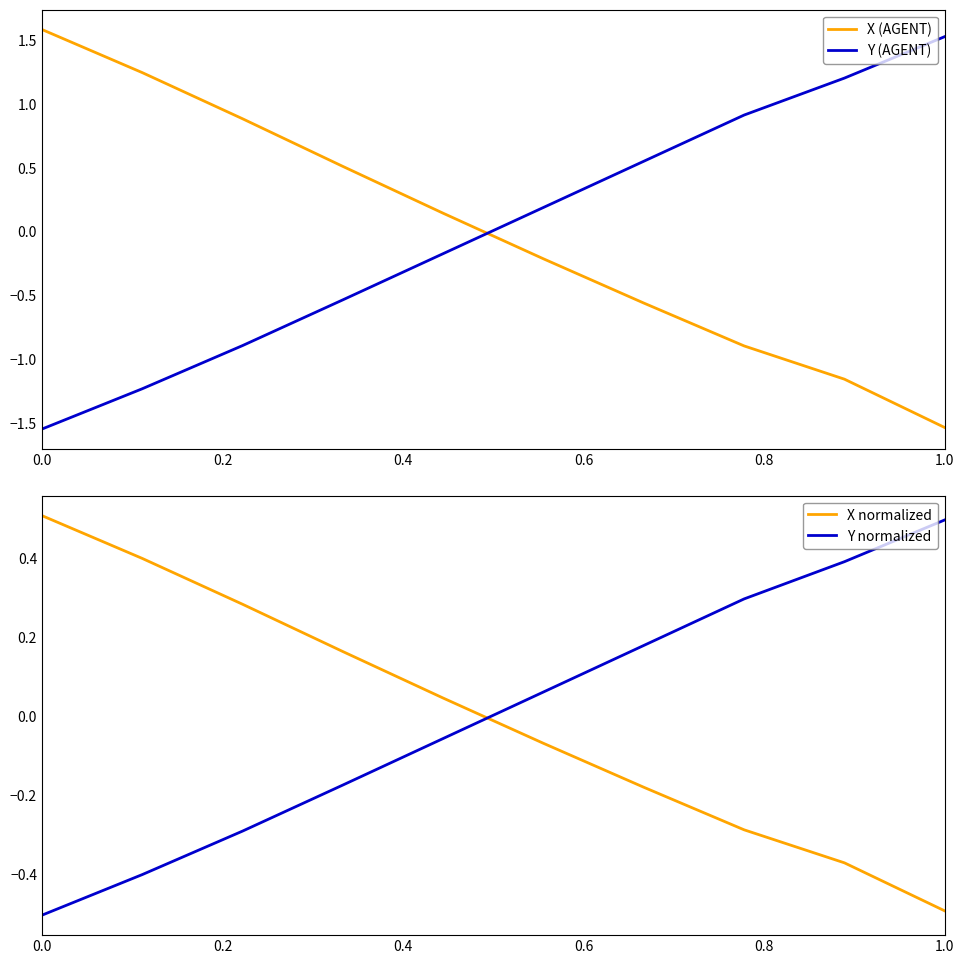

How many times do X (AGENT) and Y (AGENT) cross each other?

1